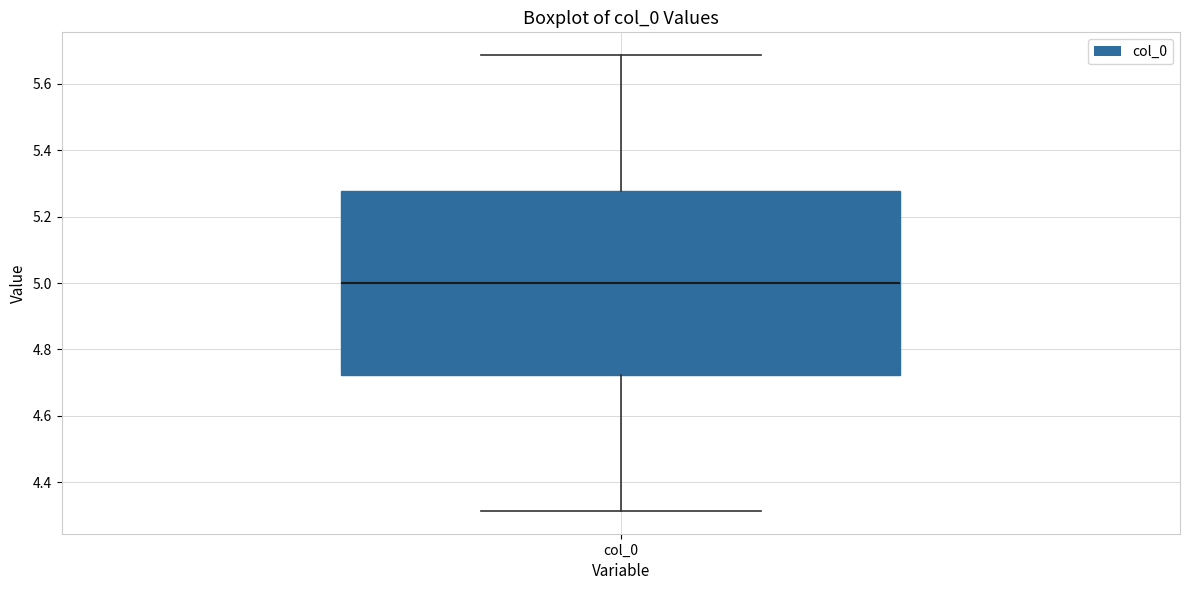

Transcribe this box plot: give where the median line is, the range the box spans, and where the two whiskers end, as read against the y-axis. The values are not printed on the chart, so give them approximately, as read against the axis.

median 5.00, box 4.72 to 5.28, whiskers 4.32 to 5.68